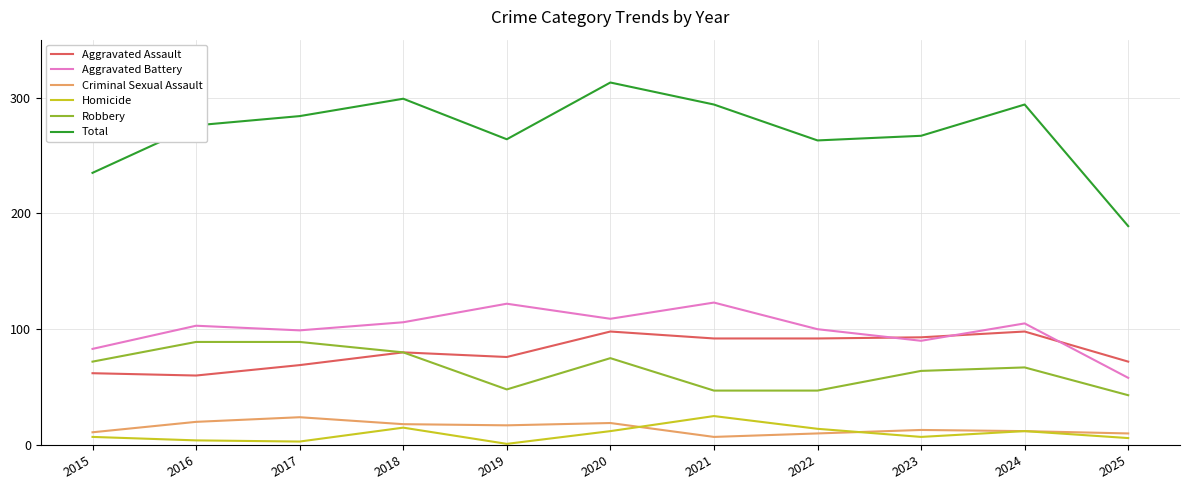

What is the sum of the Robbery values at 2019 and 2025?

91